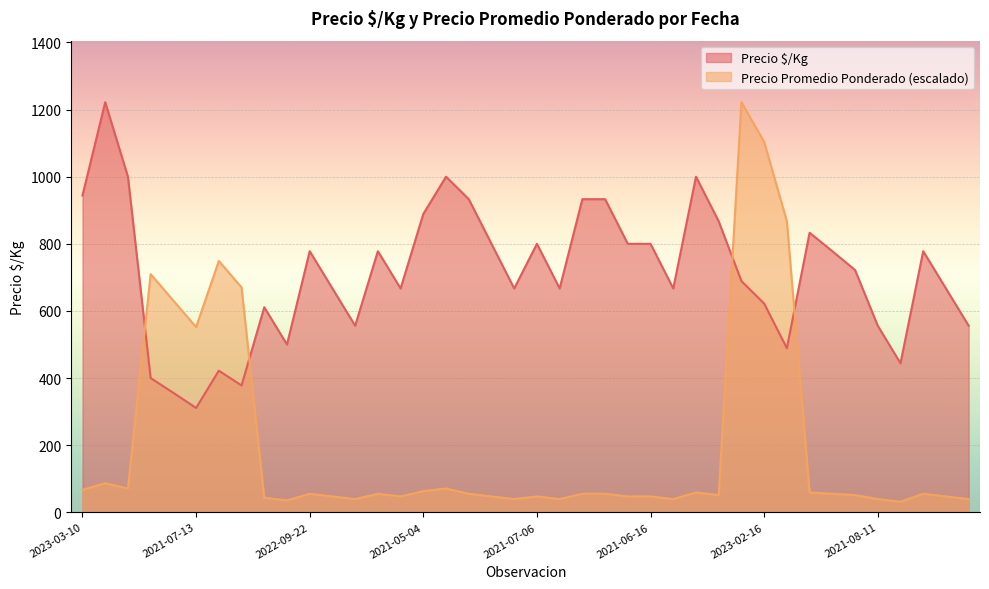

Where does the Precio promedio ponderado series first go above 55?

2023-03-10